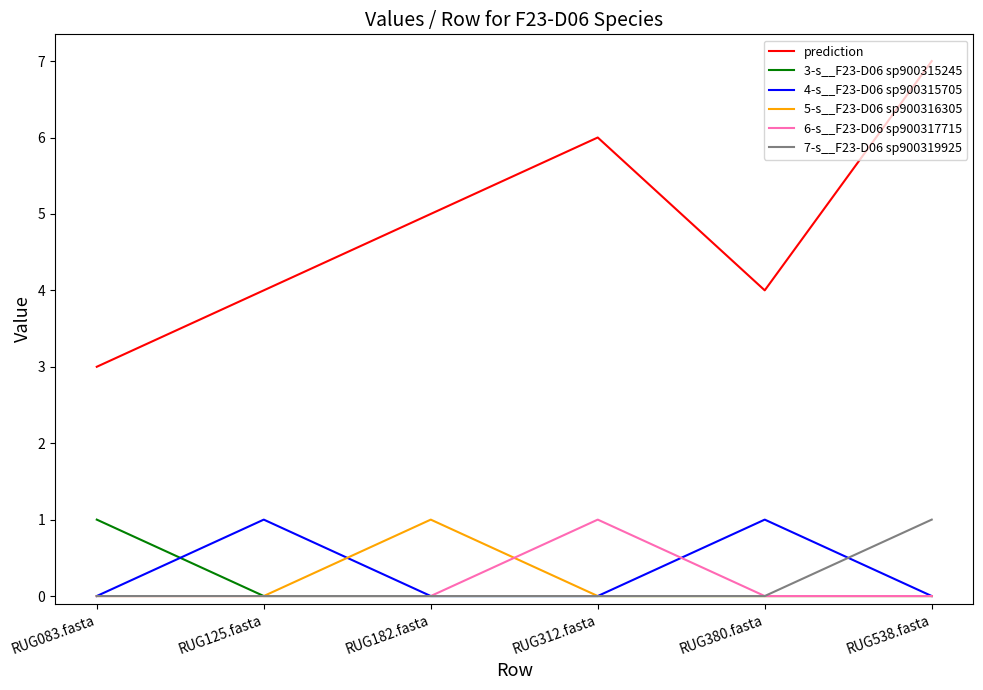

True or false: prediction and 5-s__F23-D06 sp900316305 cross at least once.

False